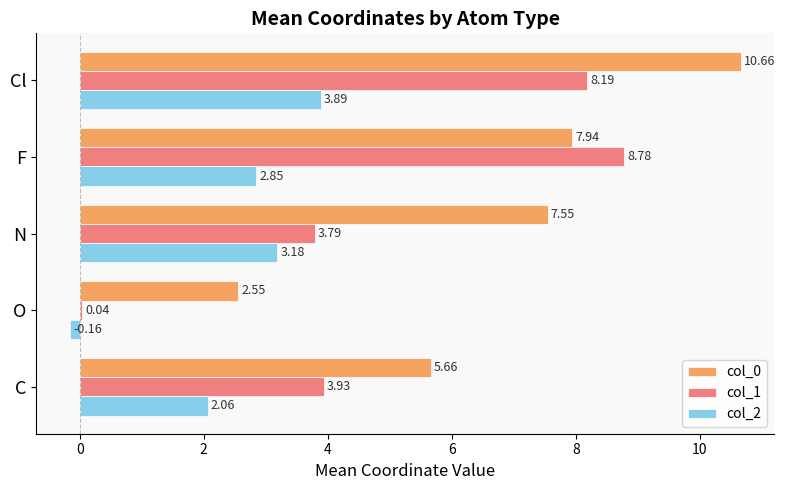

List the labels in order of col_1 value, smallest first.

O, N, C, Cl, F